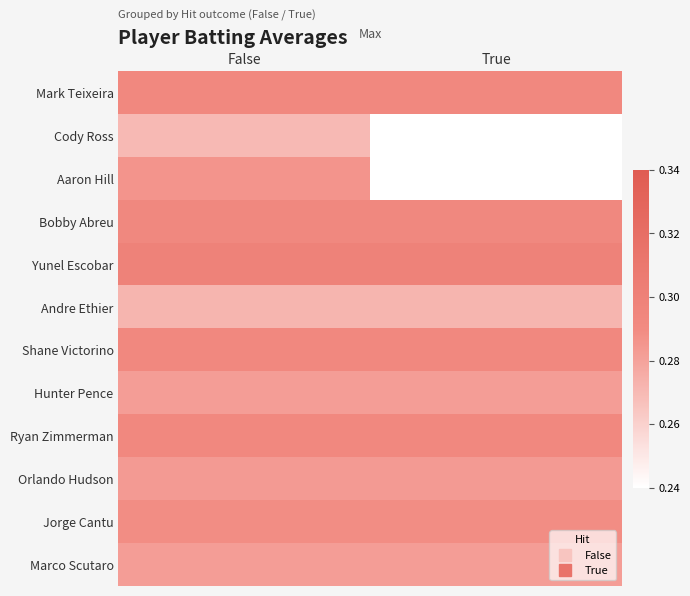

Reading right to left, what are all the values shown in this chart?

Mark Teixeira: True=0.3	False=0.3
Cody Ross: True=0.0	False=0.3
Aaron Hill: True=0.0	False=0.3
Bobby Abreu: True=0.3	False=0.3
Yunel Escobar: True=0.3	False=0.3
Andre Ethier: True=0.3	False=0.3
Shane Victorino: True=0.3	False=0.3
Hunter Pence: True=0.3	False=0.3
Ryan Zimmerman: True=0.3	False=0.3
Orlando Hudson: True=0.3	False=0.3
Jorge Cantu: True=0.3	False=0.3
Marco Scutaro: True=0.3	False=0.3